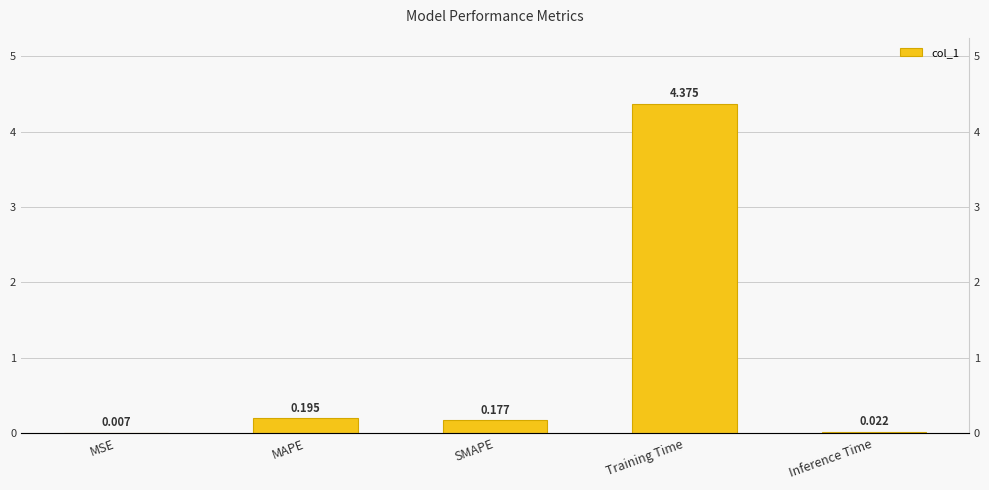

Read the value at Training Time.

4.4